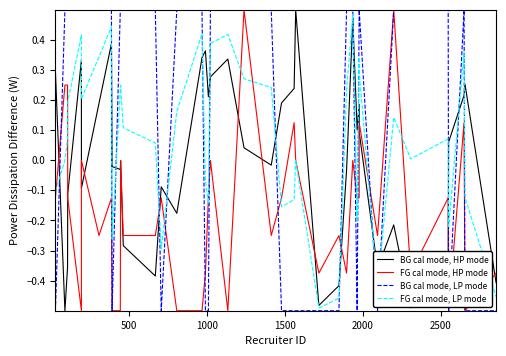

The BG cal mode, LP mode series shows -0.7 at 32. True or false?

False